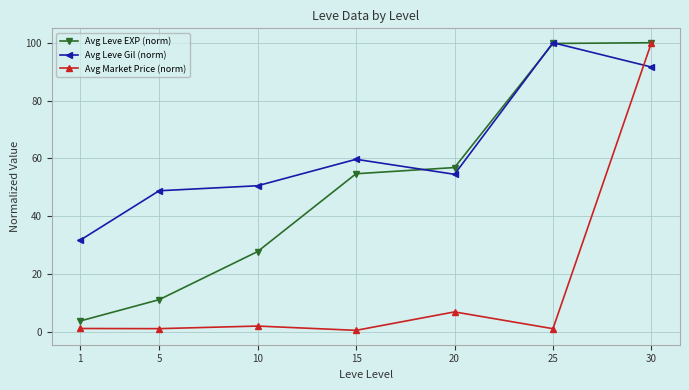

How many data points in Avg Leve Gil (norm) are above 54?

4